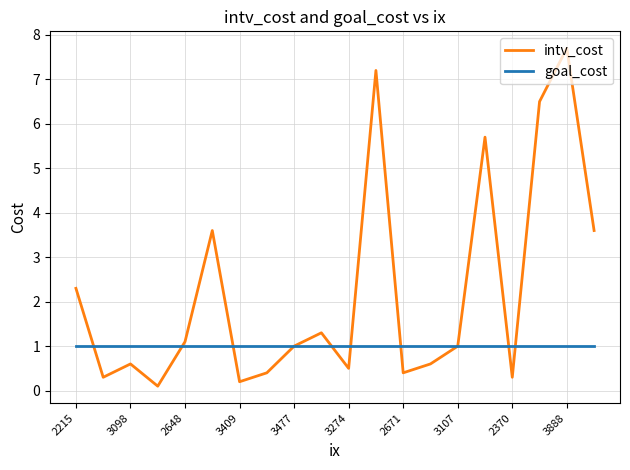

Which series has the largest total across all categories?

intv_cost